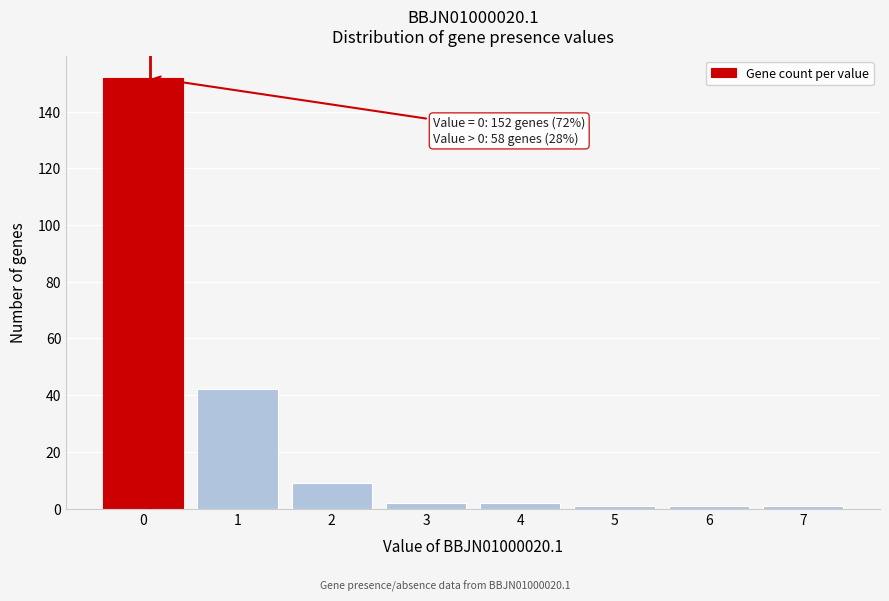

Reading left to right, list all the values displayed in this chart.

0=152	1=42	2=9	3=2	4=2	5=1	6=1	7=1